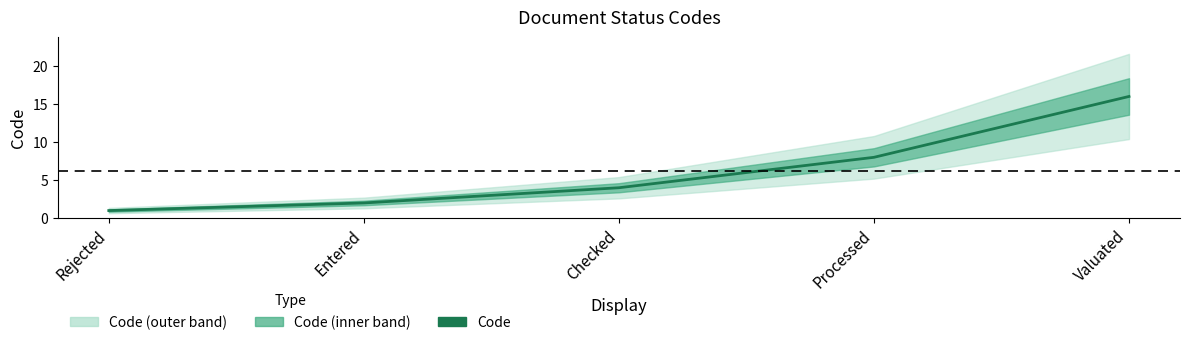

How many lines are shown in the chart?

1